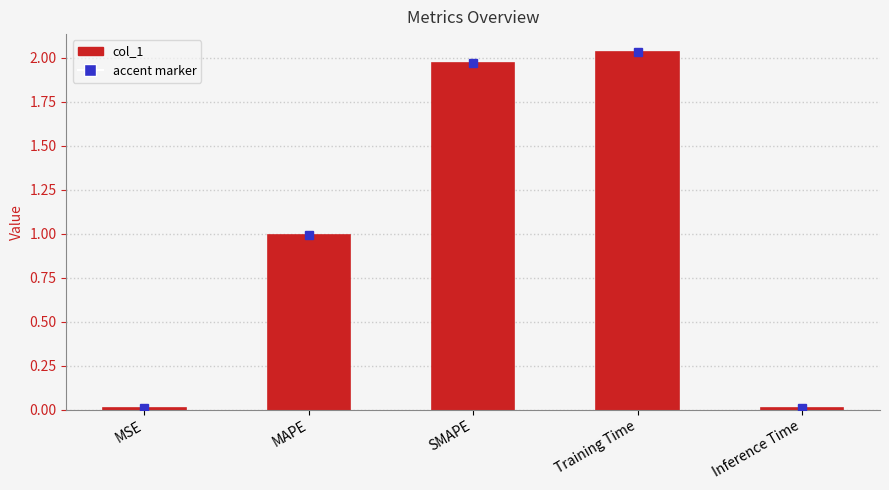

At which category does the chart reach its peak across all series?

Training Time